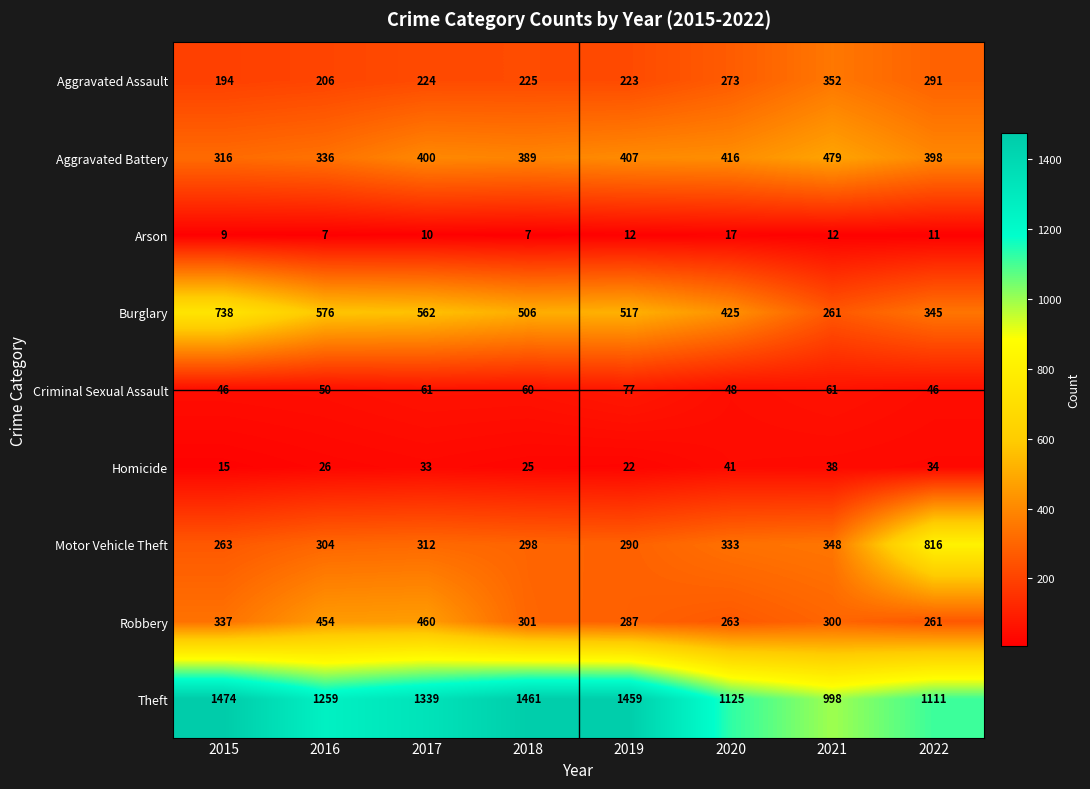

What is the total value across all series at 2016?

3218